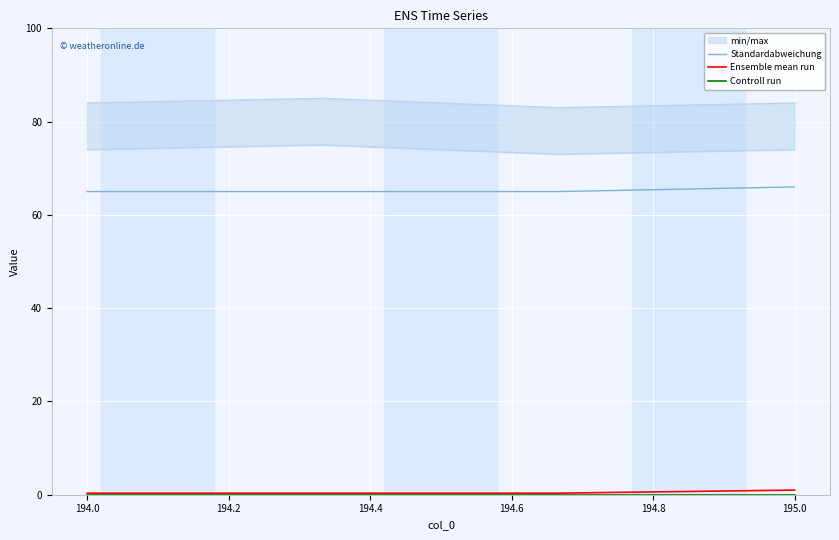

What is the average value of the Standardabweichung series?

65.2